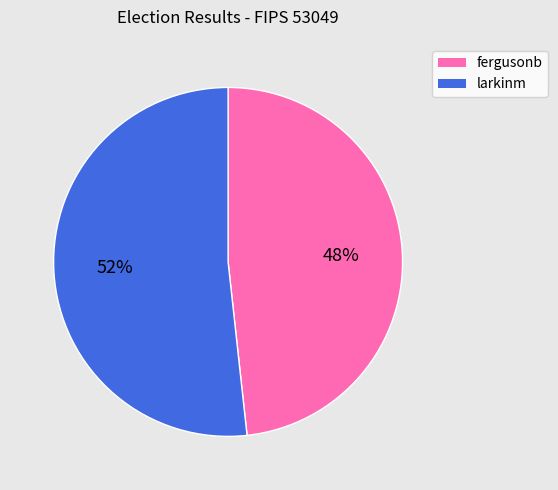

The larkinm slice represents 52% of the pie. True or false?

True